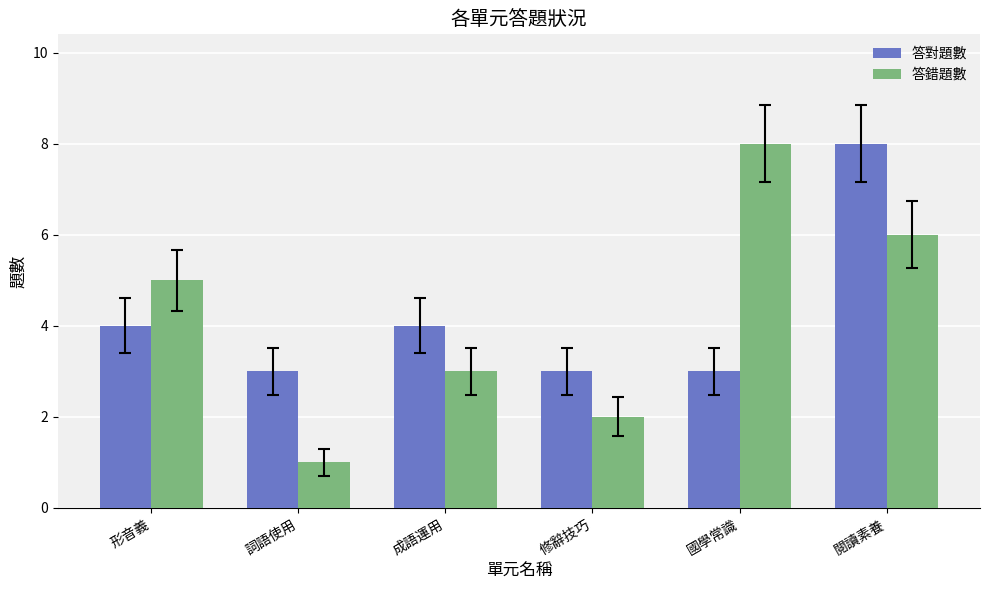

Between 國學常識 and 閱讀素養, which series saw the biggest shift?

答對題數